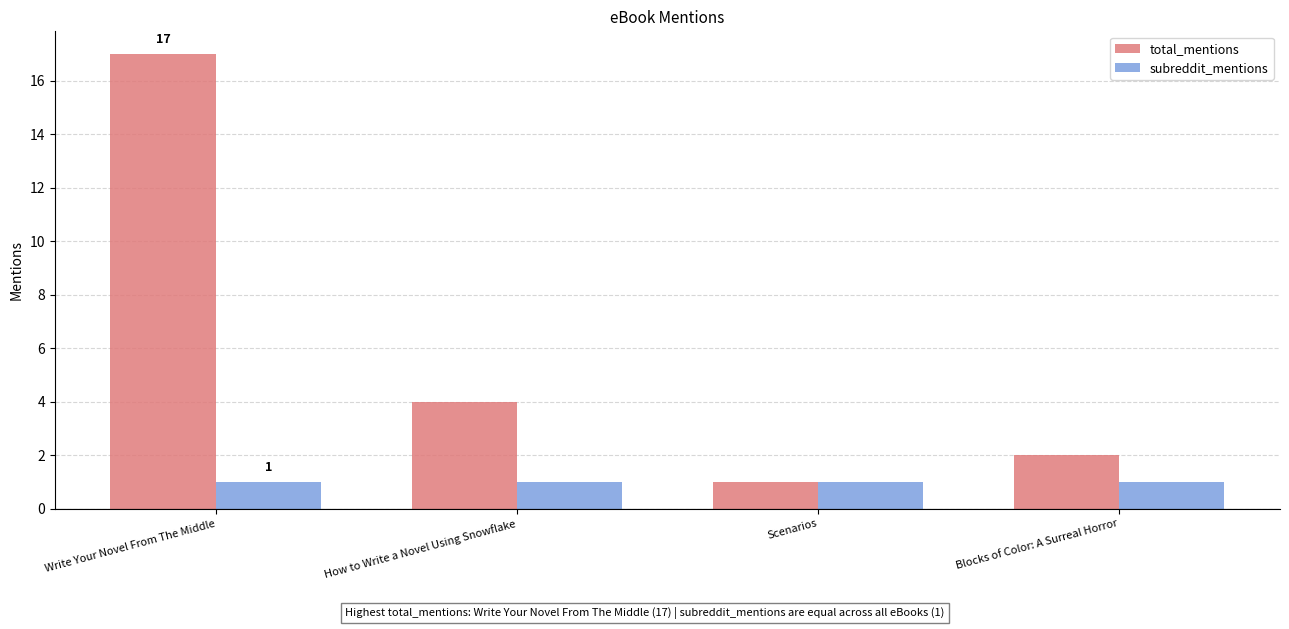

What is the minimum value shown in the chart?

1